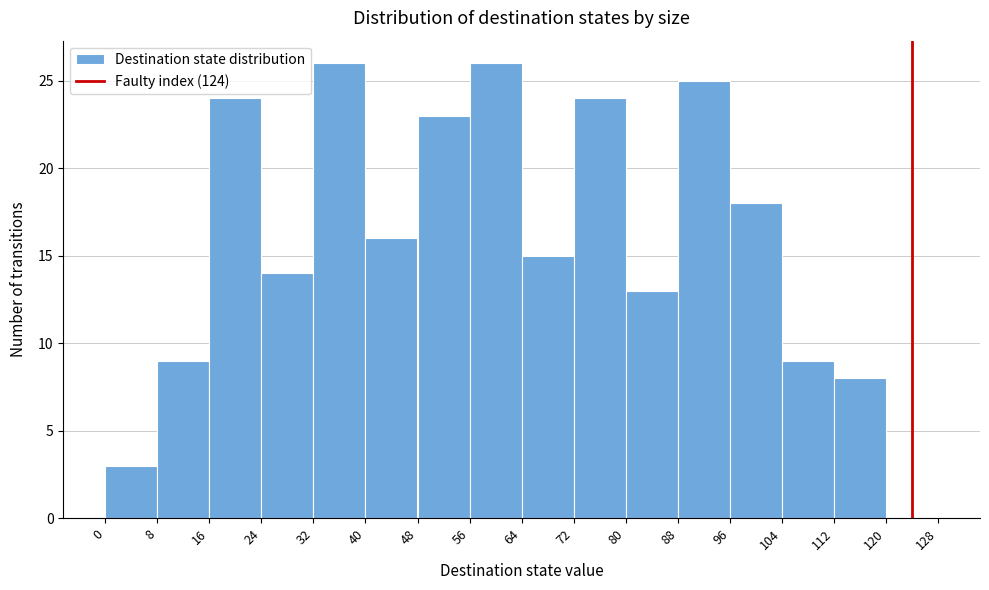

Reading left to right, transcribe this chart: for each bar, give the range it covers on the x-axis and its height. The values are not printed on the chart, so give them approximately, as read against the axis.

0 to 8: 3
8 to 16: 9
16 to 24: 24
24 to 32: 14
32 to 40: 26
40 to 48: 16
48 to 56: 23
56 to 64: 26
64 to 72: 15
72 to 80: 24
80 to 88: 13
88 to 96: 25
96 to 104: 18
104 to 112: 9
112 to 120: 8
120 to 128: 0